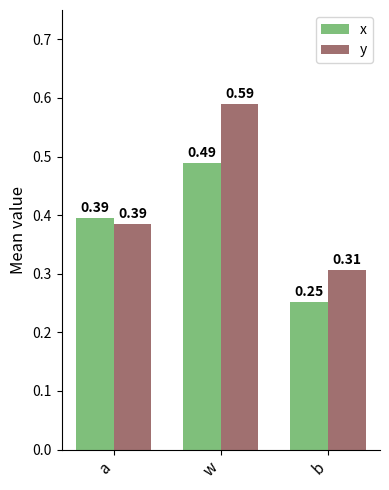

What position from the right is b?

1